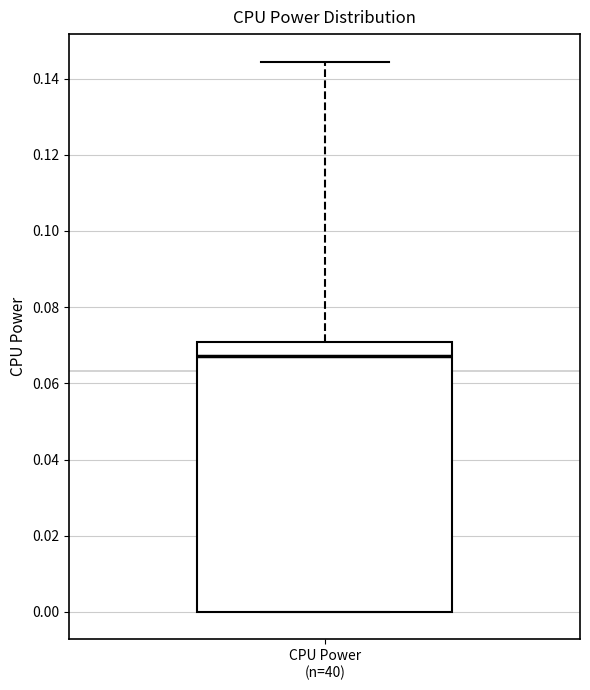

Transcribe this box plot: give where the median line is, the range the box spans, and where the two whiskers end, as read against the y-axis. The values are not printed on the chart, so give them approximately, as read against the axis.

median 0.068, box 0.000 to 0.070, whiskers 0.000 to 0.144